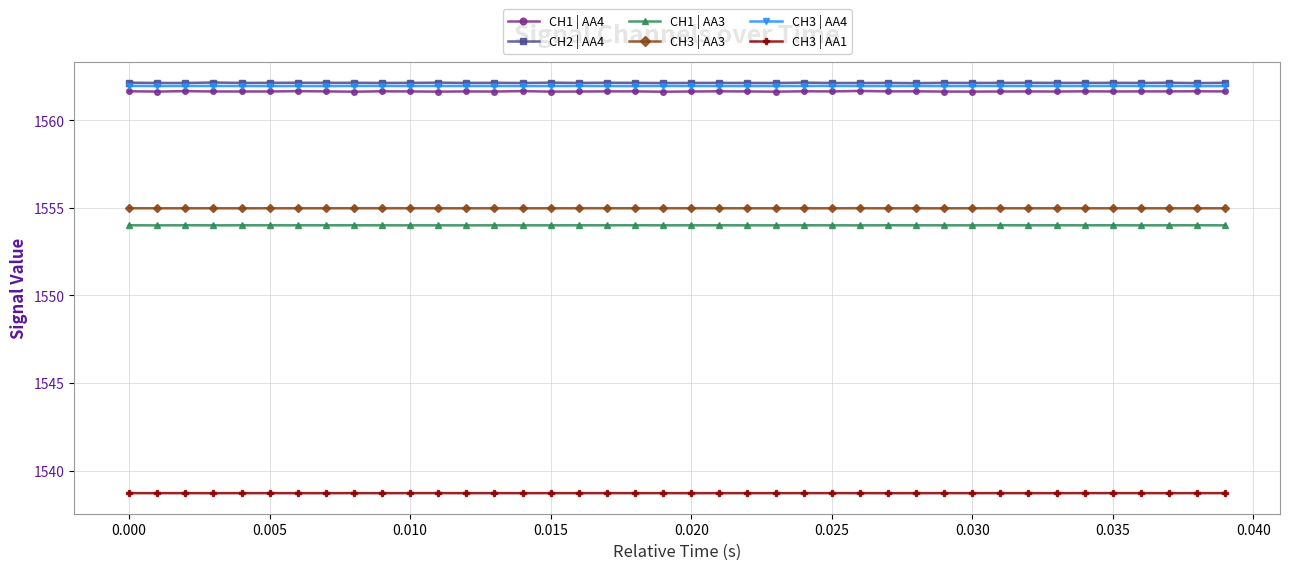

What is the value of the CH3 | AA1 point at the 12th from the left?

1538.7